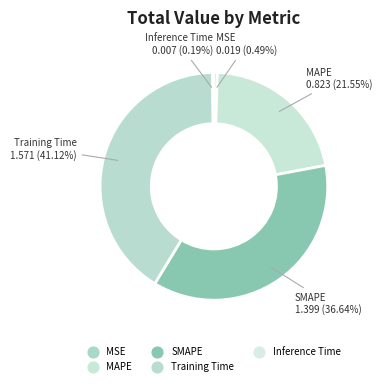

Is there any slice that represents more than half of the pie?

No